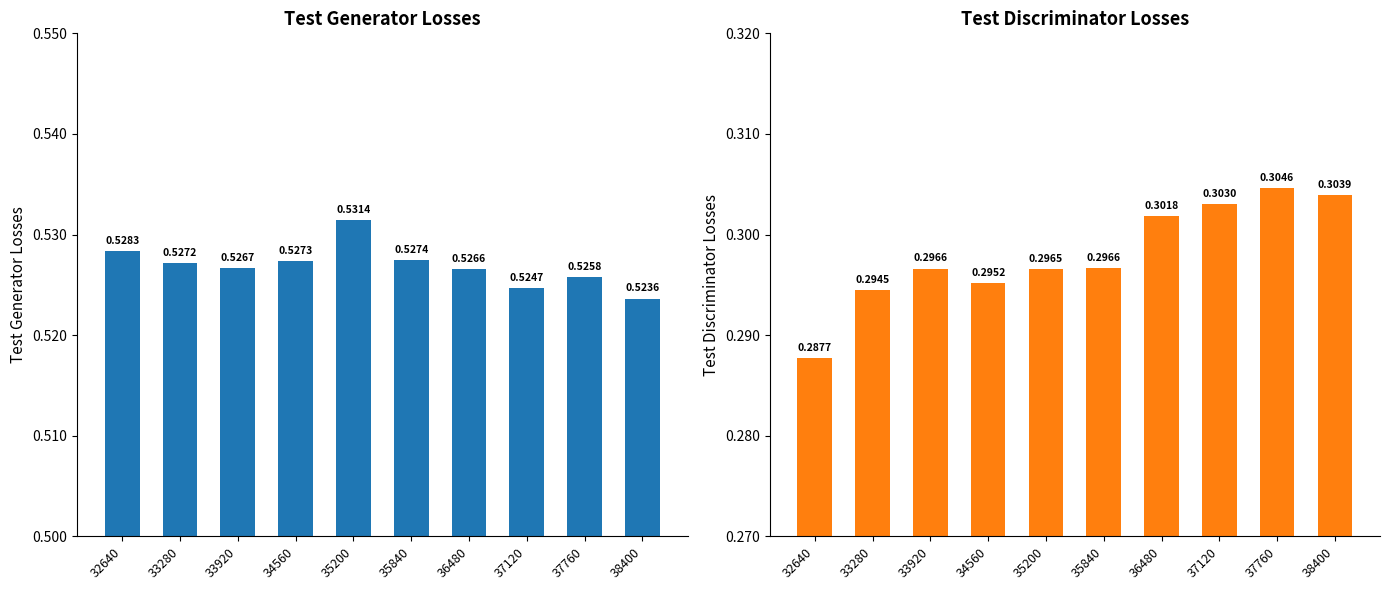

Between 35200 and 36480, which is larger?

35200